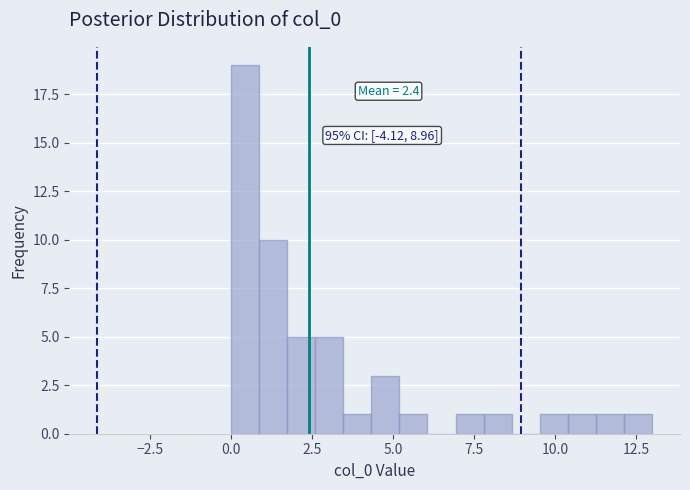

Around what value on the x-axis is the tallest bar? Give the approximate position of its centre, as read against the axis.

0.5